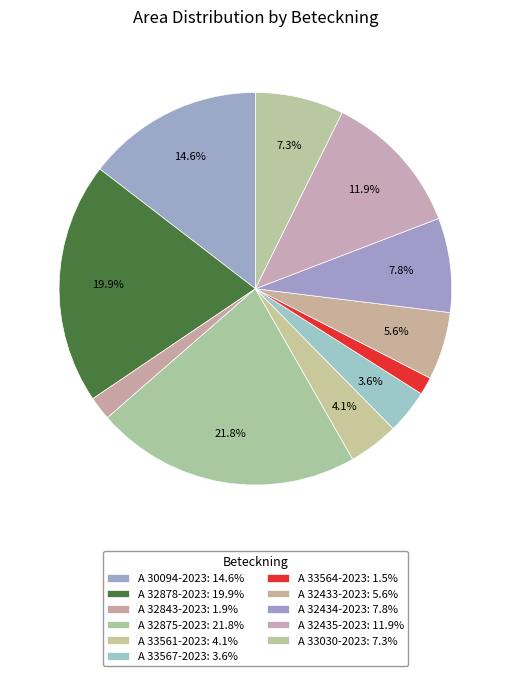

Does any single category account for the majority?

No